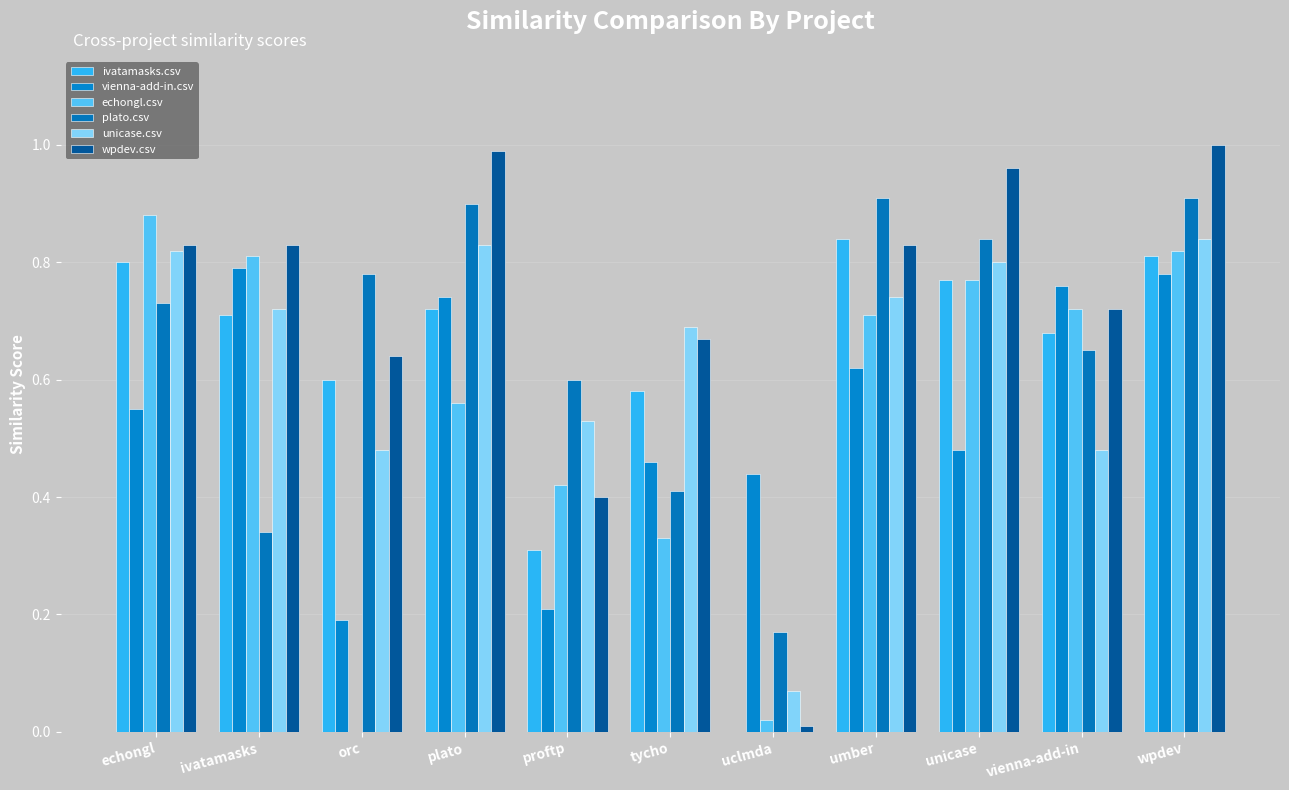

Are the bars horizontal?

No